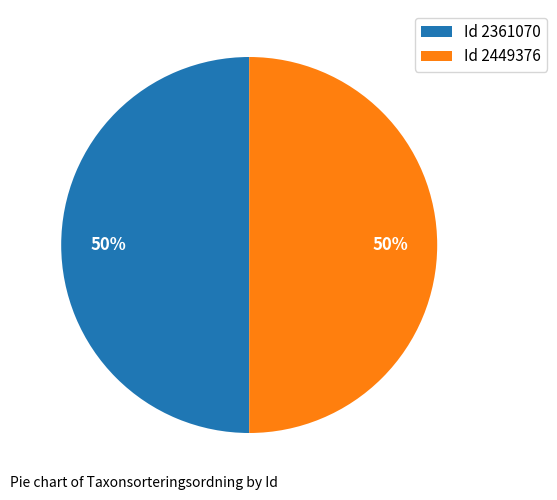

Approximately how many times larger is the value at Id 2361070 compared to Id 2449376?

1.0